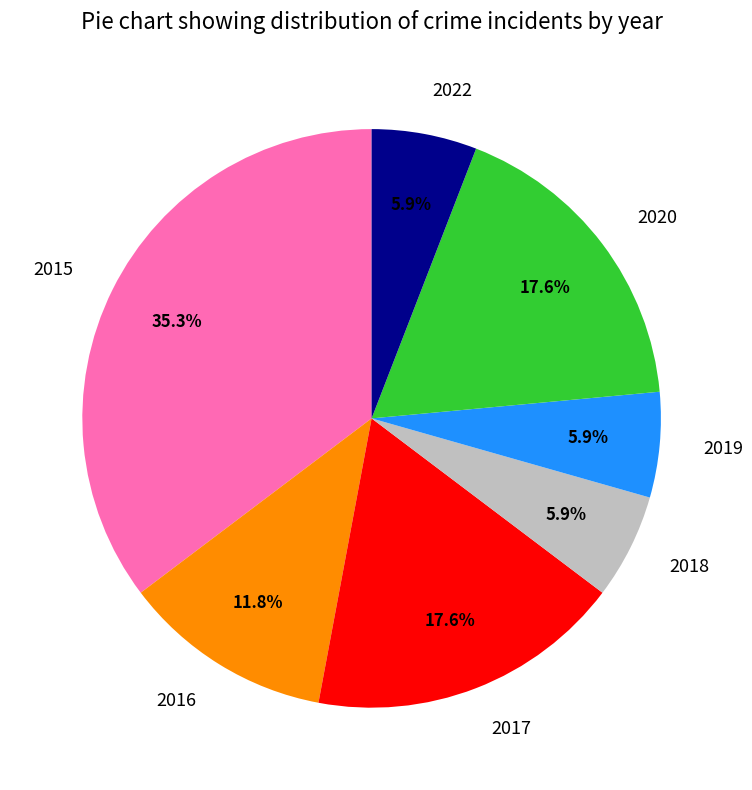

True or false: 2022 accounts for 12% of the total.

False